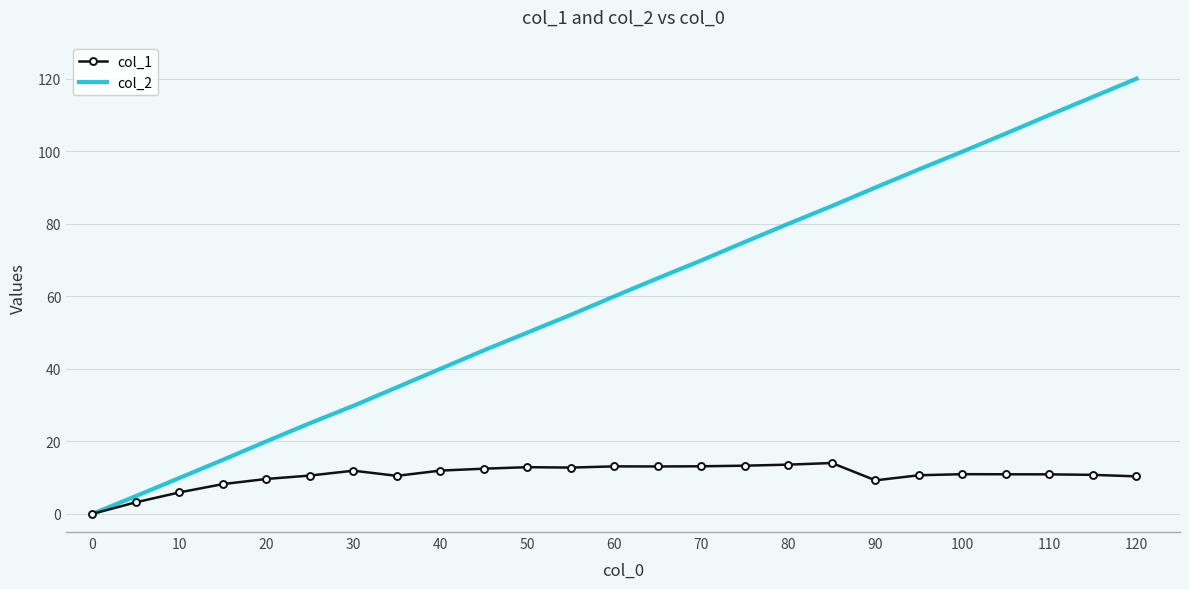

What are all the series names shown in the legend?

col_1, col_2